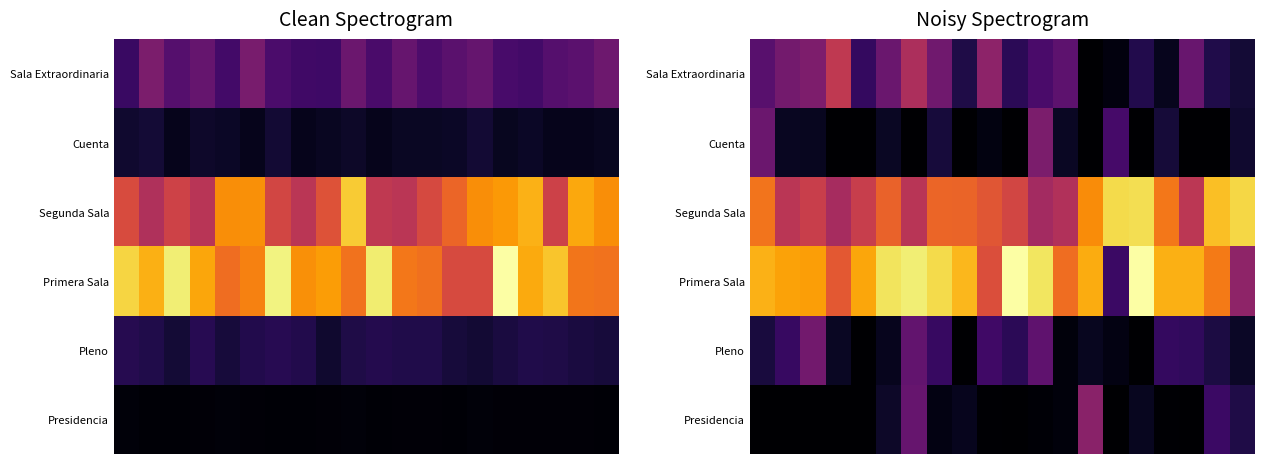

What is the greatest value displayed?

1.0